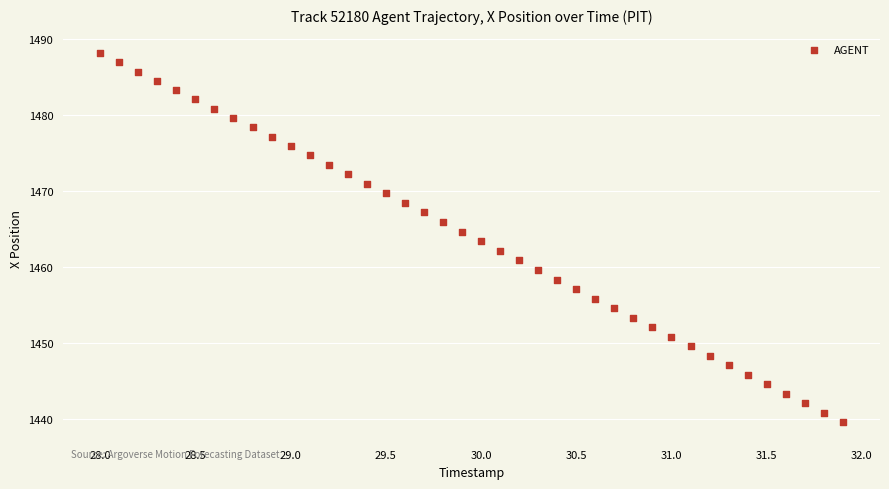

What is the range of Y values (max minus min)?

48.6